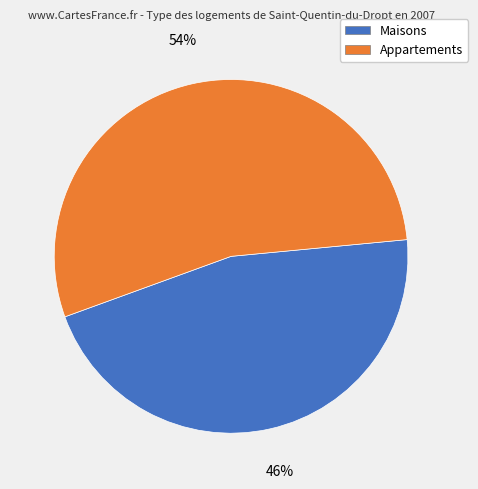

To the nearest percent, what is the average slice percentage?

50%